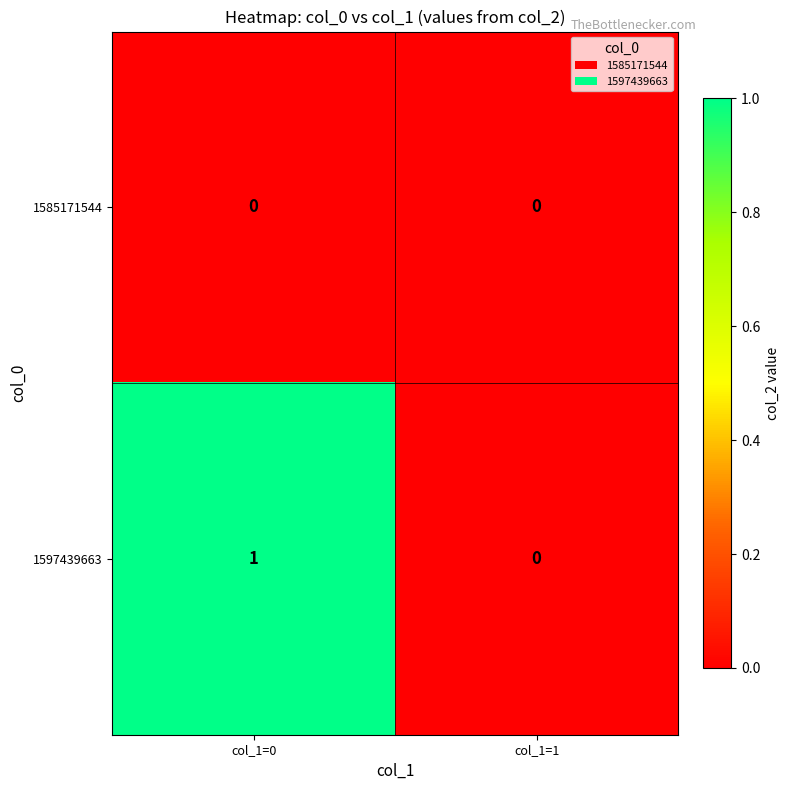

Which category has the lowest value in the 1597439663 series?

col_1=1